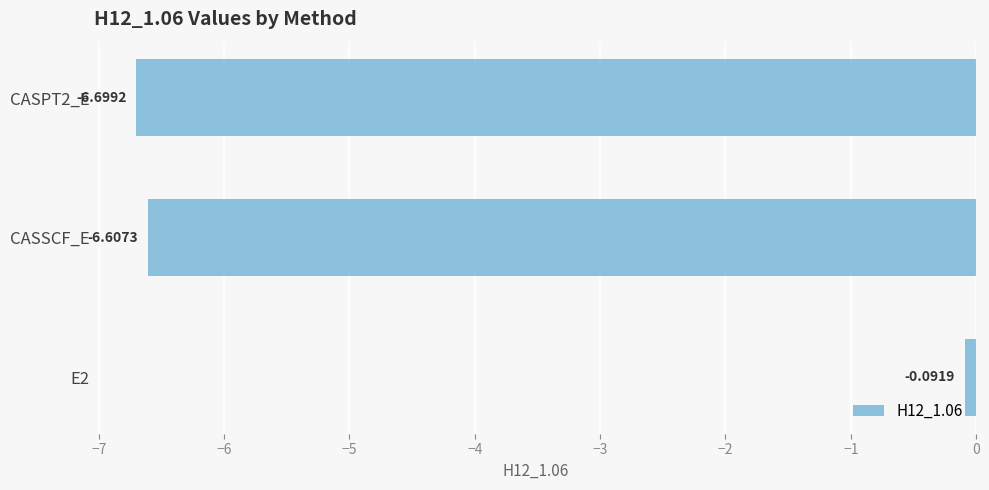

What is the minimum value shown in the chart?

-6.7